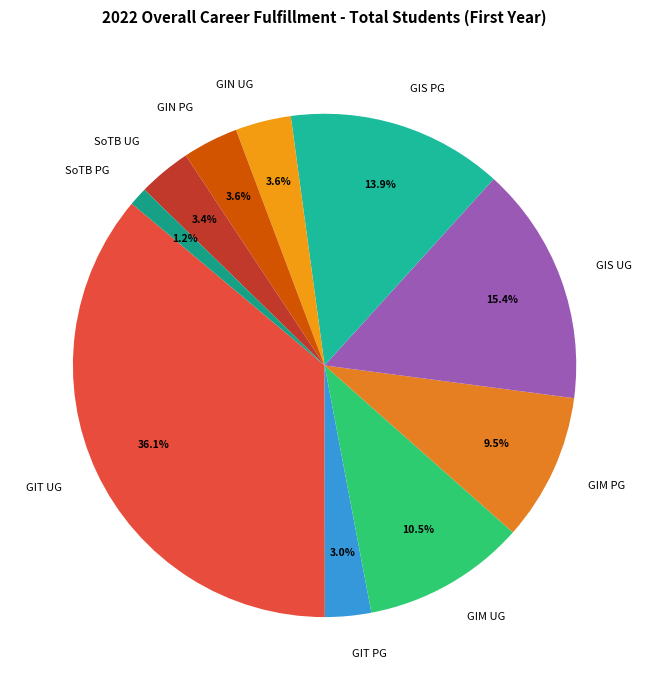

To the nearest percent, what is the difference between the largest and smallest slice percentages?

35%